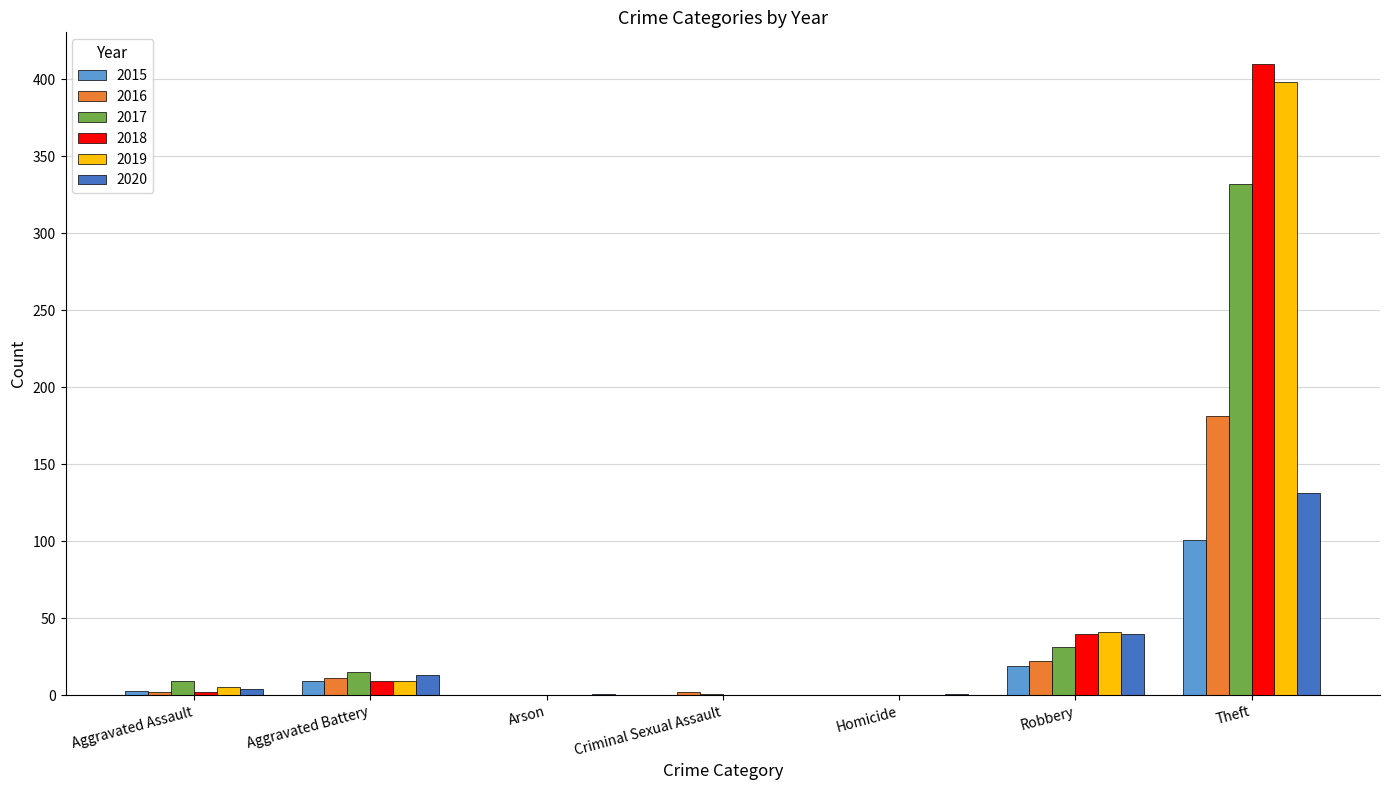

Is the value of 2019 at Arson greater than the value of 2018 at Theft?

No